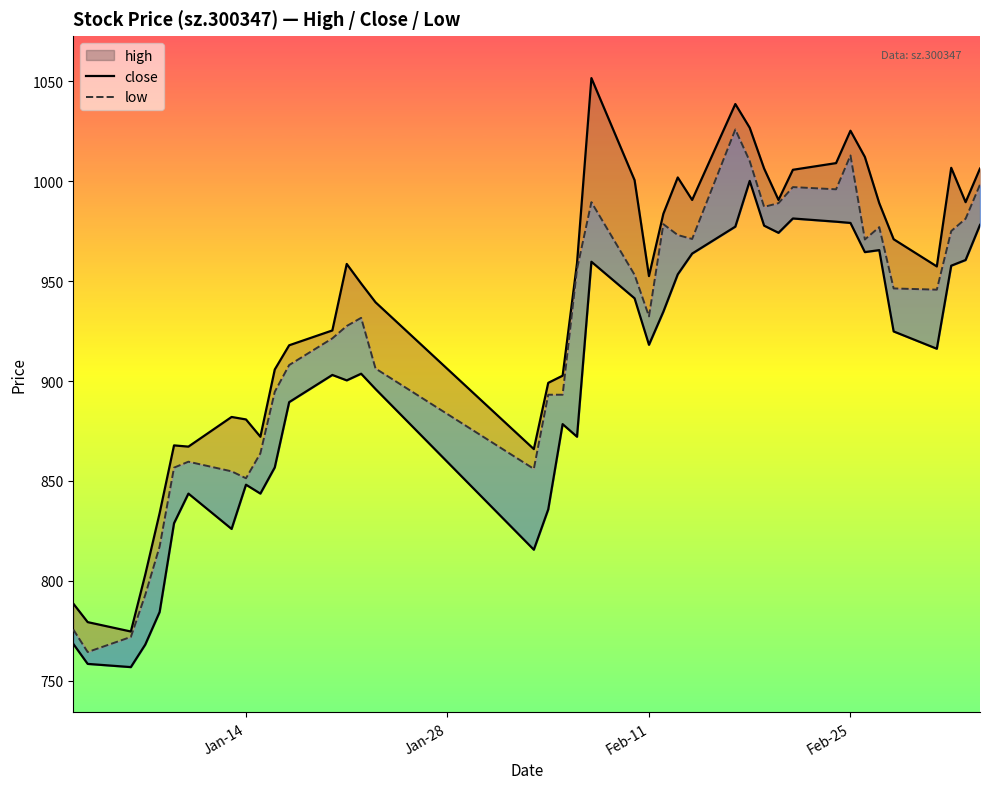

What are all the series names shown in the legend?

high, close, low